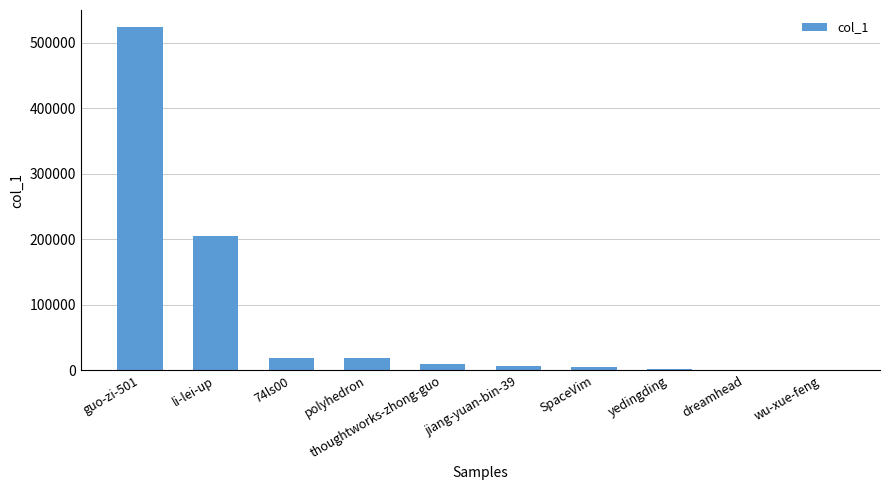

Count the number of categories in the chart.

10